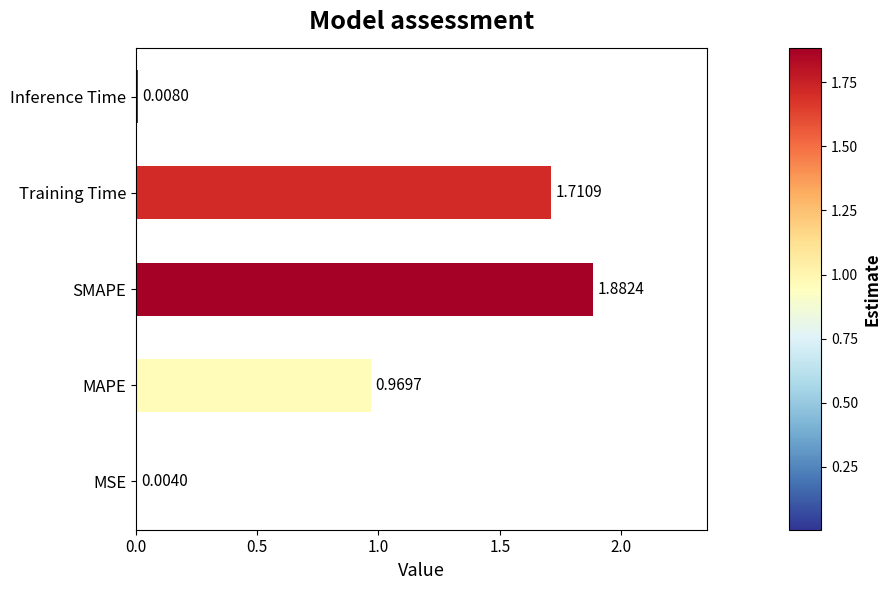

Which category has the highest value across all series?

SMAPE